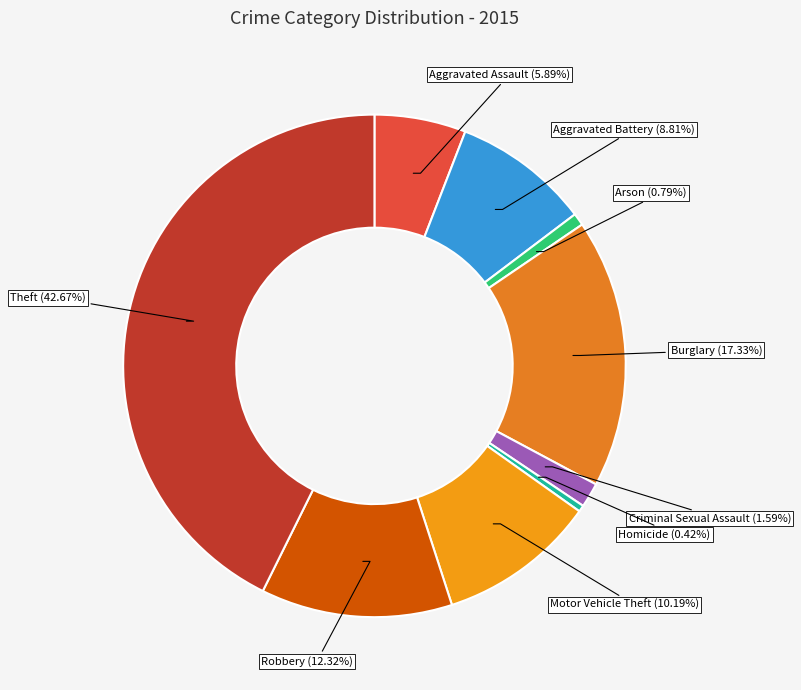

To the nearest percent, what portion does Aggravated Assault represent?

6%